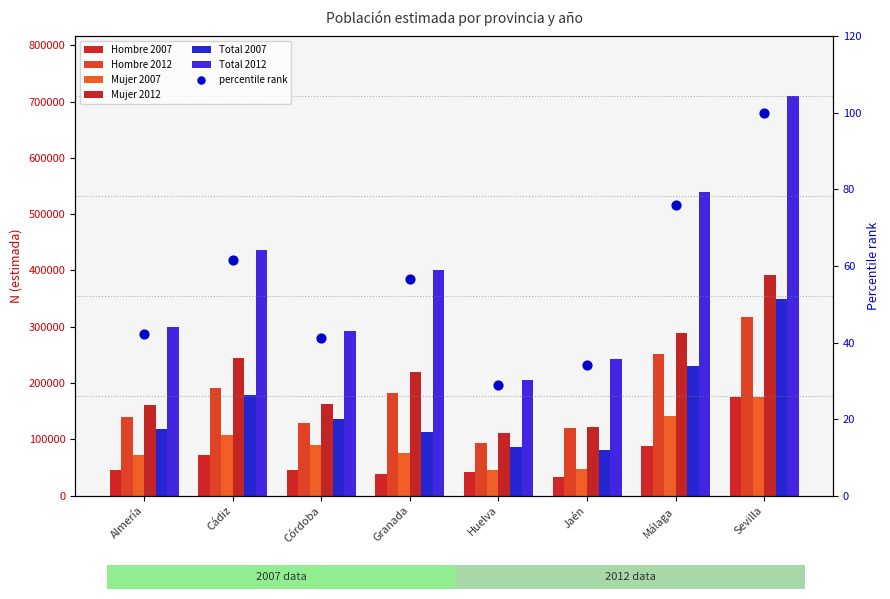

Which series has the largest Y range (max minus min)?

Total 2012